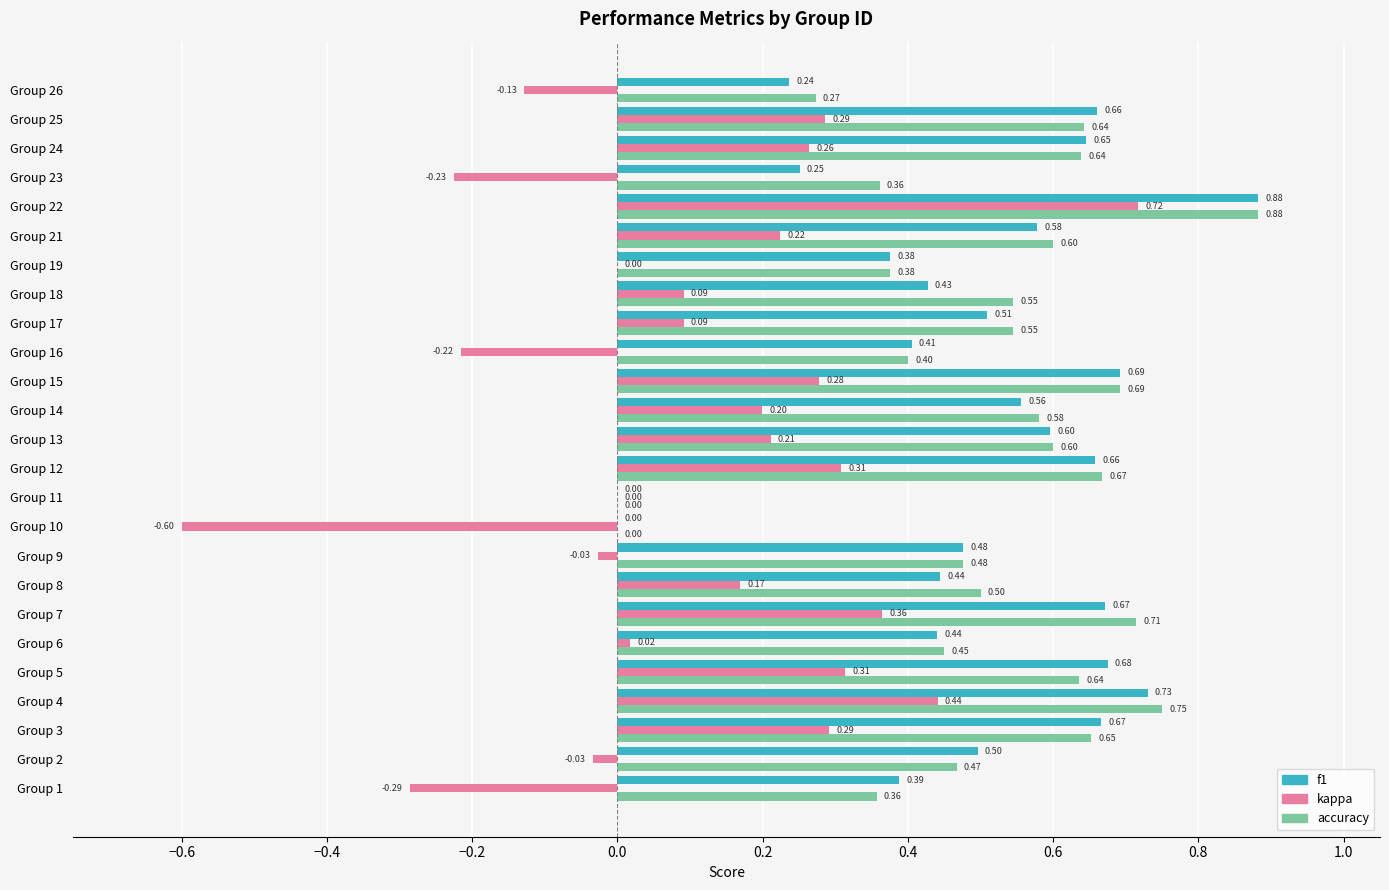

Which series has the largest total across all categories?

accuracy